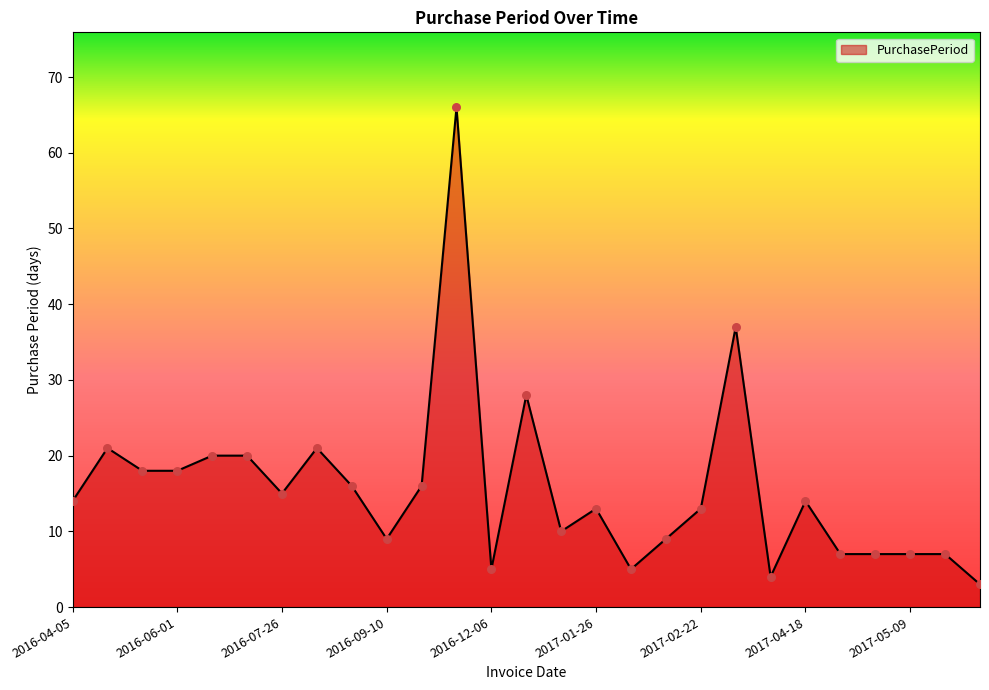

What is the smallest value displayed?

3